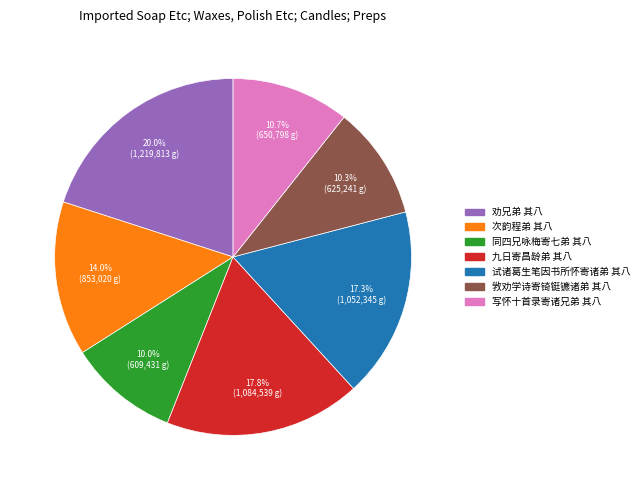

Is the sum of 试诸葛生笔因书所怀寄诸弟 其八 and 敩劝学诗寄锜铤镳诸弟 其八 greater than half?

No